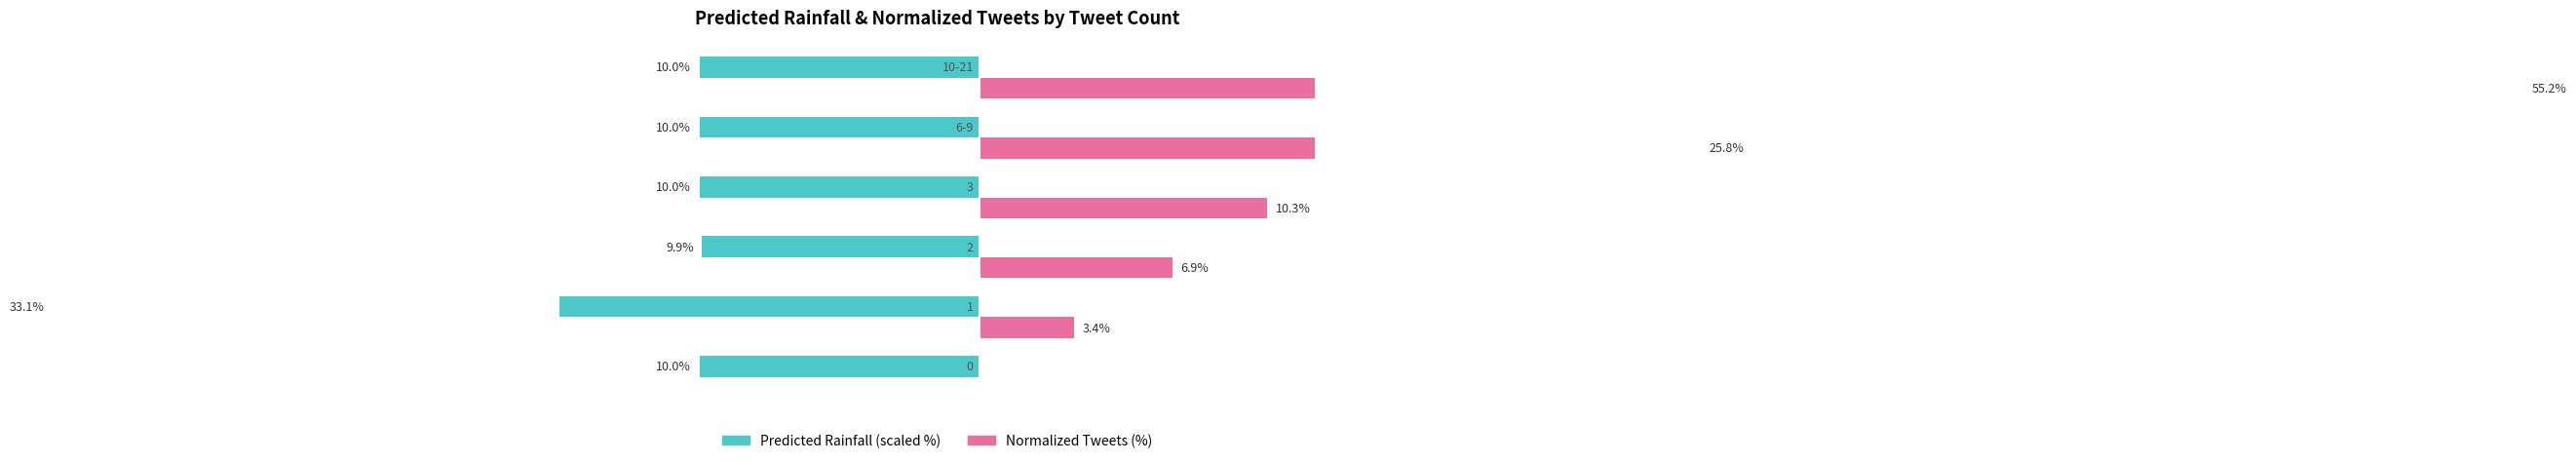

The Predicted Rainfall (scaled %) series shows -33.1 at 1. True or false?

True